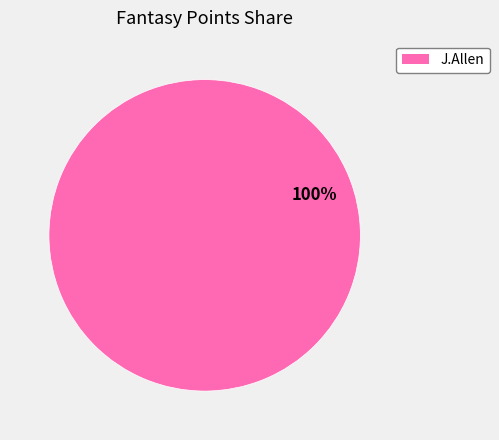

How many segments does this pie chart have?

1